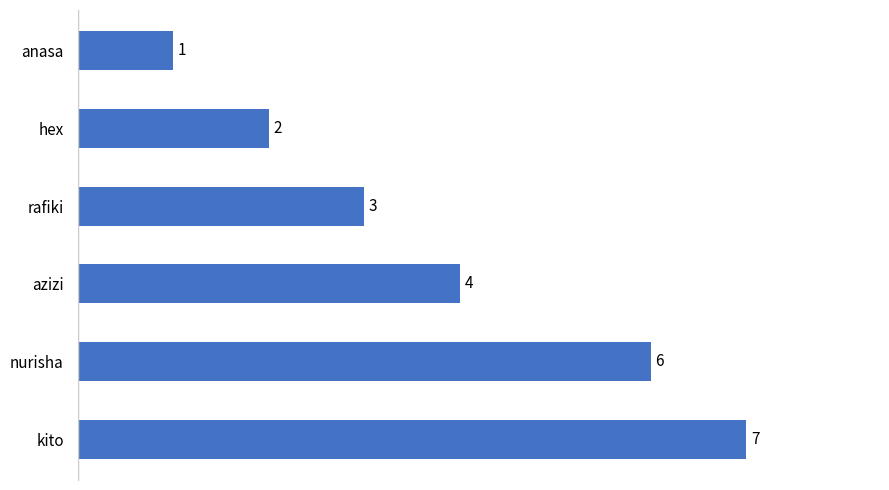

Does the chart contain any negative values?

No